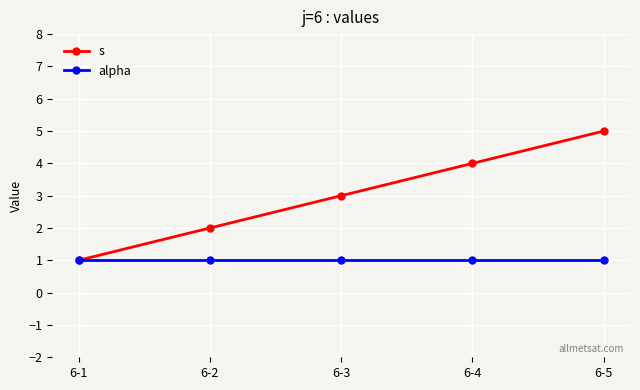

Which series changed the most between 6-3 and 6-4?

s